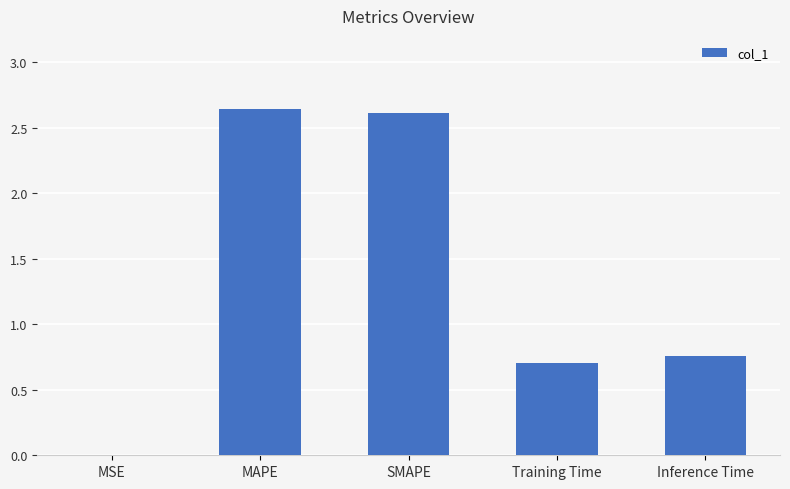

What is the sum of all values?

6.7